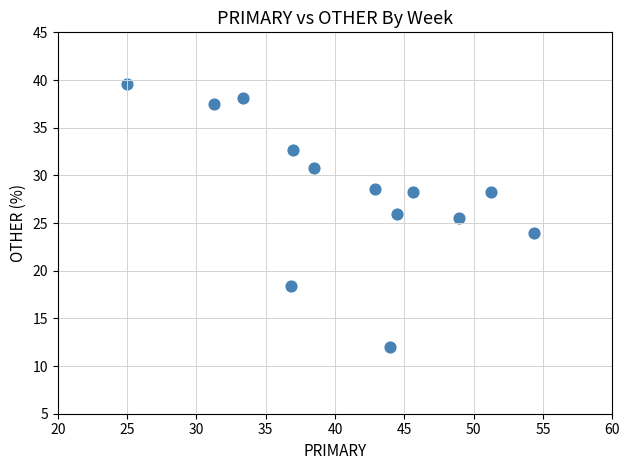

What is the range of Y values (max minus min)?

27.6